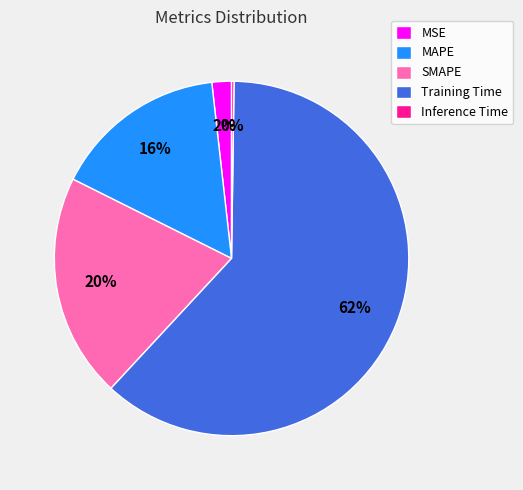

Does MSE represent more than half of the total?

No